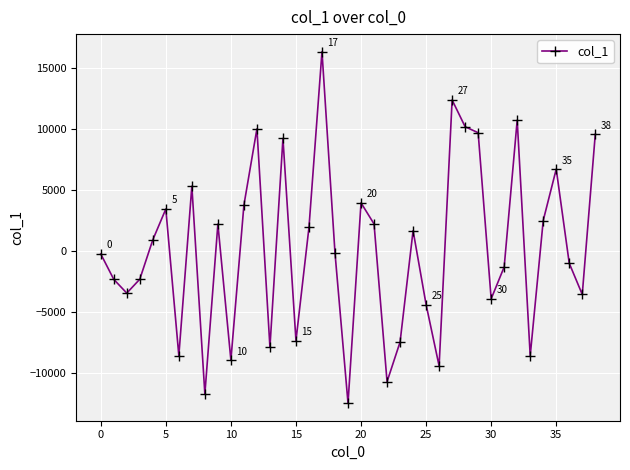

What is the difference between the second highest and minimum values?

24877.9